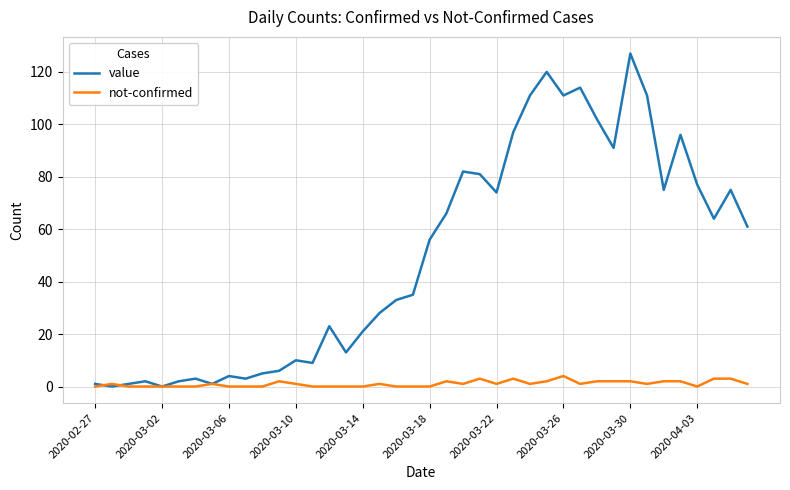

Reading left to right, transcribe all the data shown in this chart.

value: 1	0	1	2	0	2	3	1	4	3	5	6	10	9	23	13	21	28	33	35	56	66	82	81	74	97	111	120	111	114	102	91	127	111	75	96	77	64	75	61
not-confirmed: 0	1	0	0	0	0	0	1	0	0	0	2	1	0	0	0	0	1	0	0	0	2	1	3	1	3	1	2	4	1	2	2	2	1	2	2	0	3	3	1